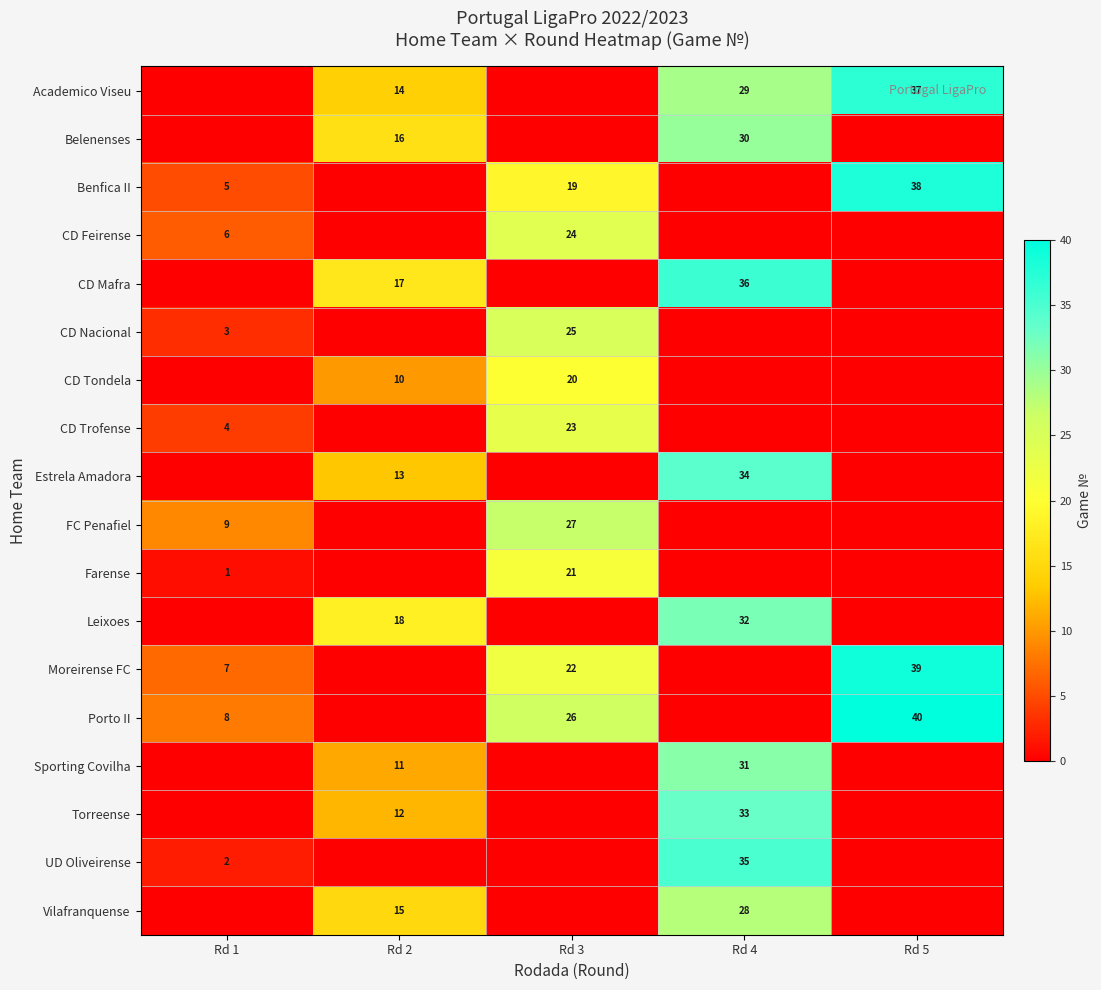

At Rd 3, list the series in order from largest to smallest.

row_9, row_13, row_5, row_3, row_7, row_12, row_10, row_6, row_2, row_0, row_1, row_4, row_8, row_11, row_14, row_15, row_16, row_17